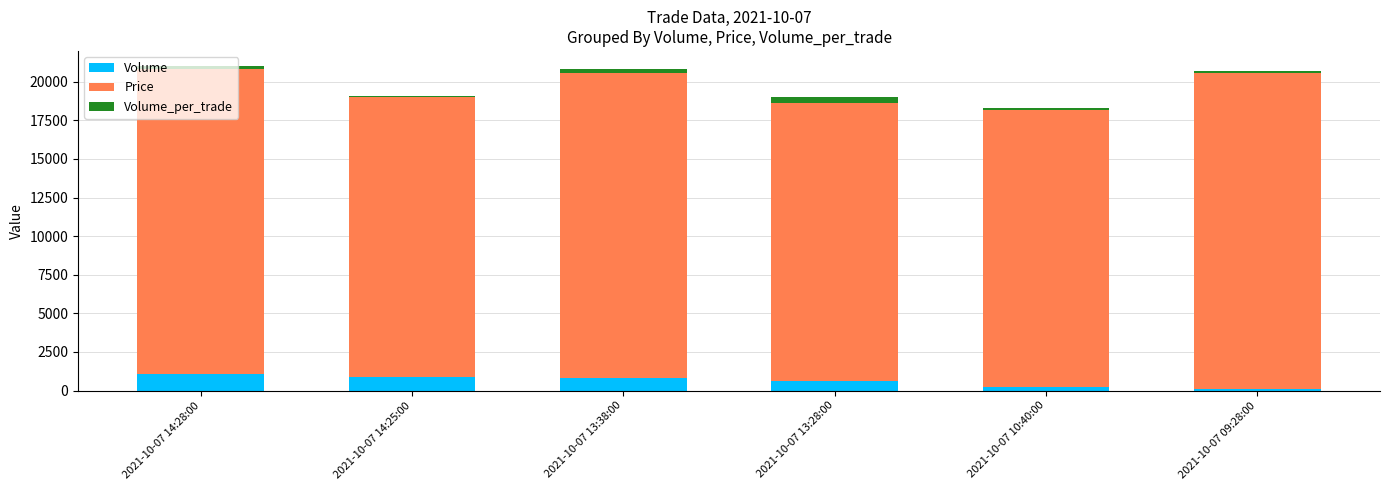

What is the highest value of the Volume series?

1100